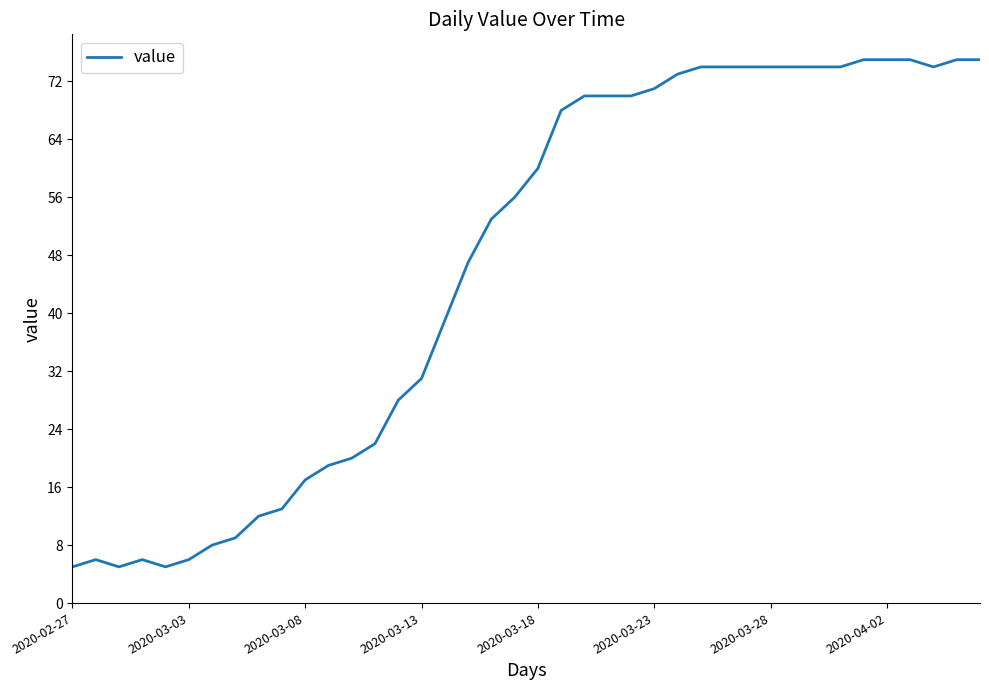

What is the minimum value shown in the chart?

5